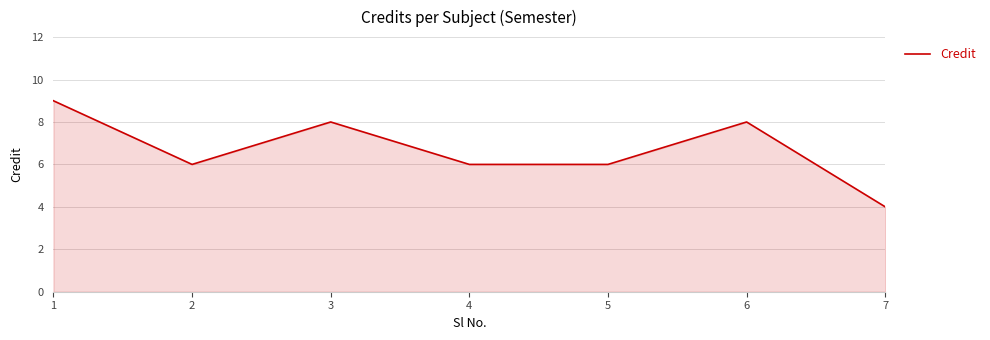

What is the difference between the maximum and minimum values?

5